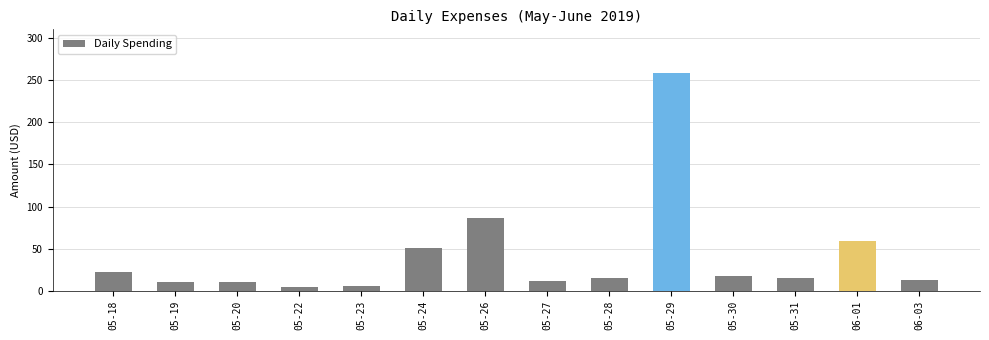

What is the average value?

41.7